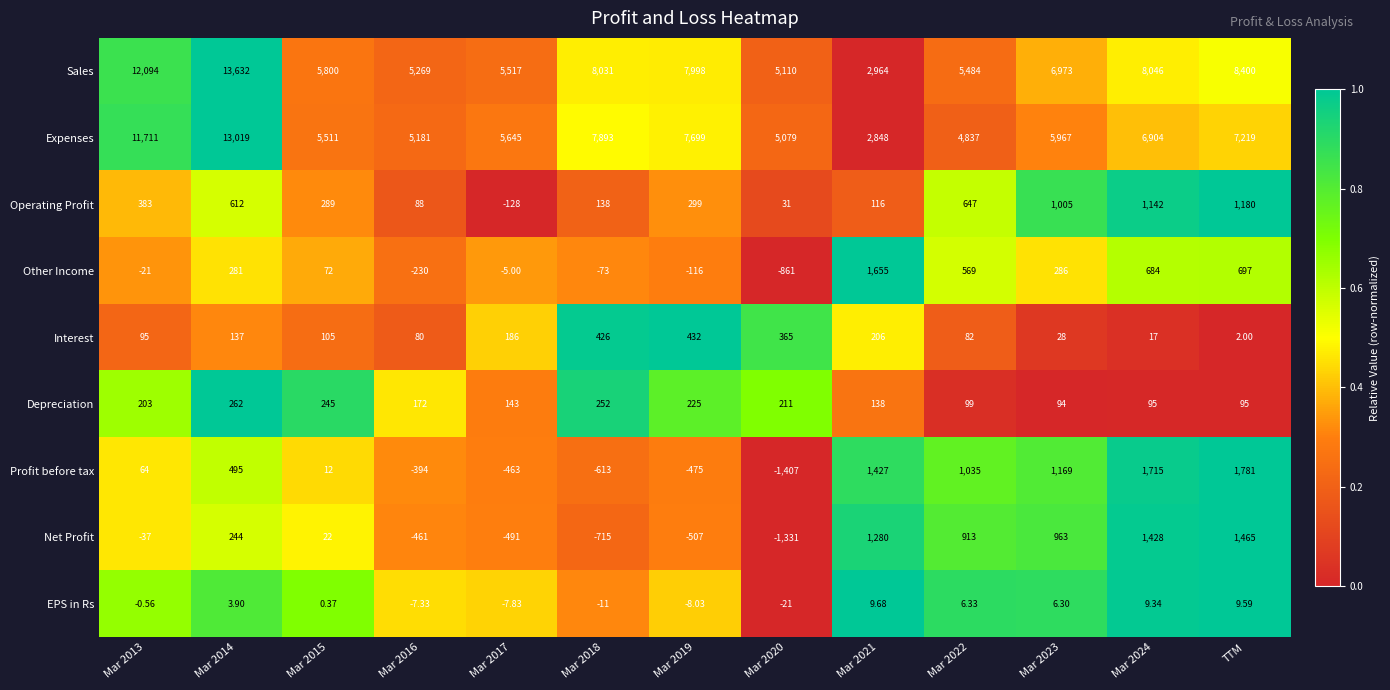

Between Mar 2022 and TTM, which series saw the biggest shift?

Sales